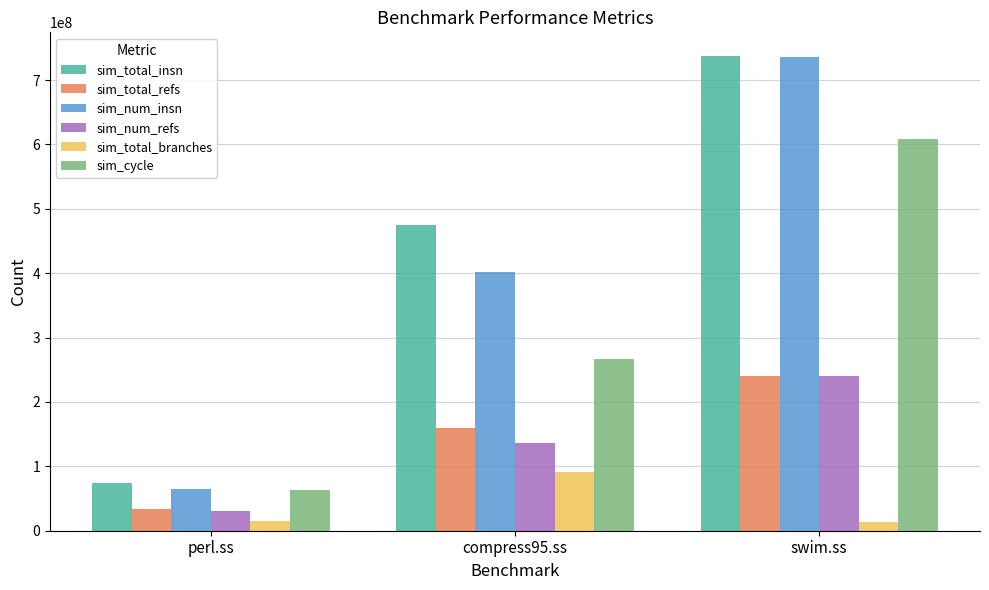

At which category is the sum across all series the highest?

swim.ss